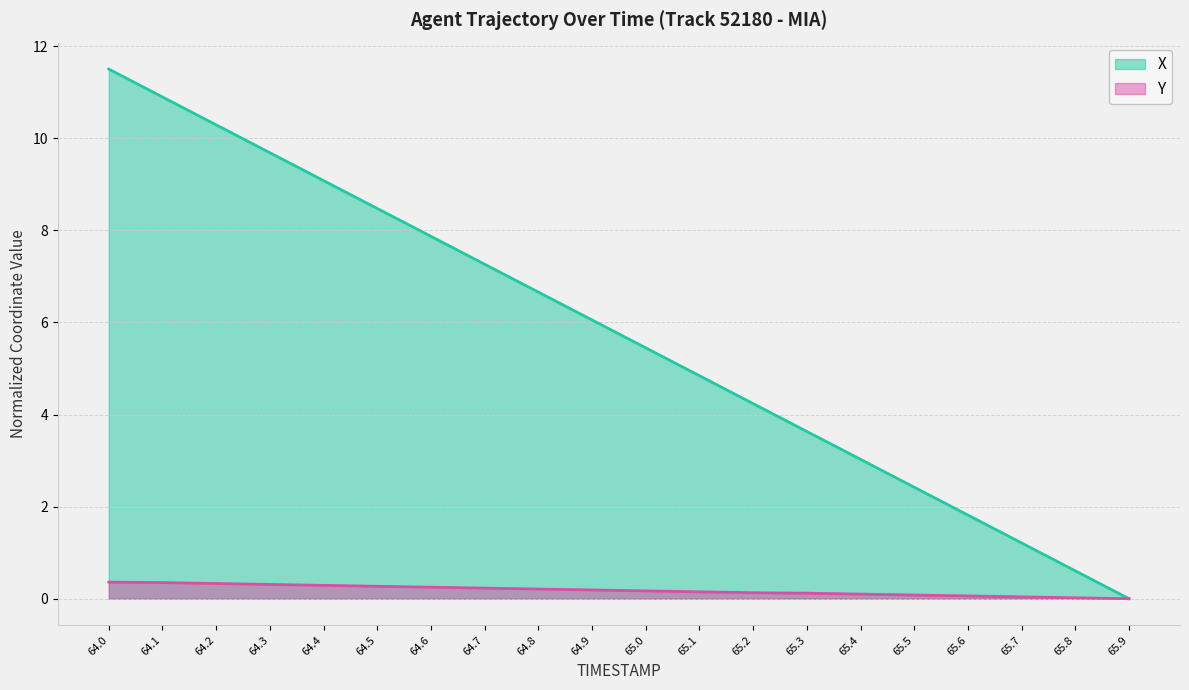

How many lines are shown in the chart?

2